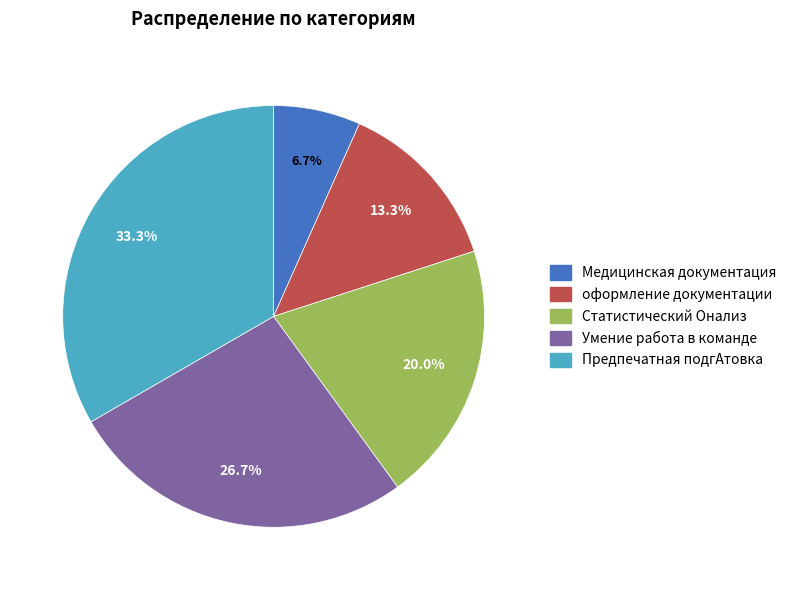

Do Умение работа в команде and Медицинская документация together represent more than half of the pie?

No